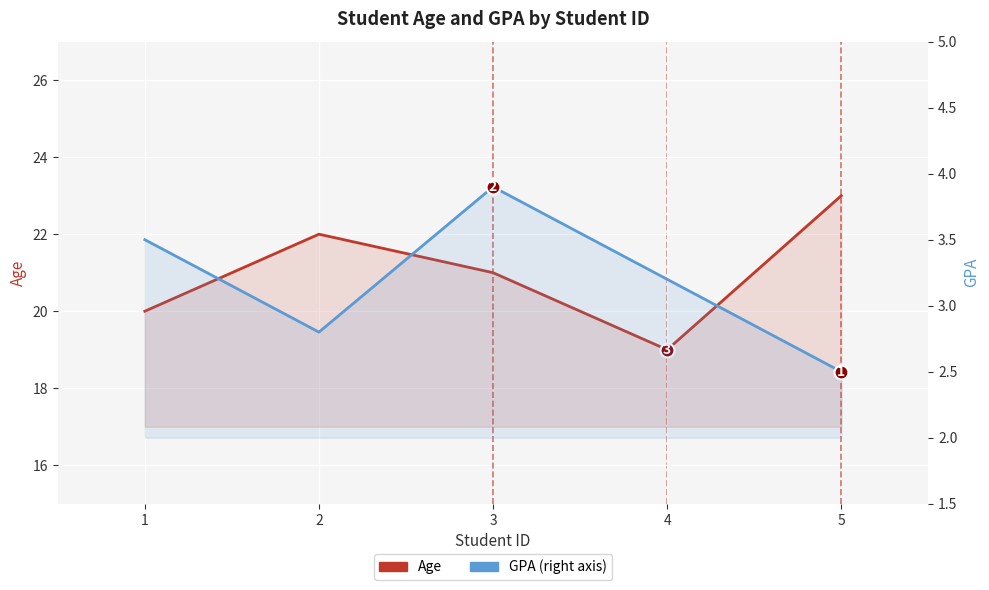

Which has a higher value, 1 or 2?

2